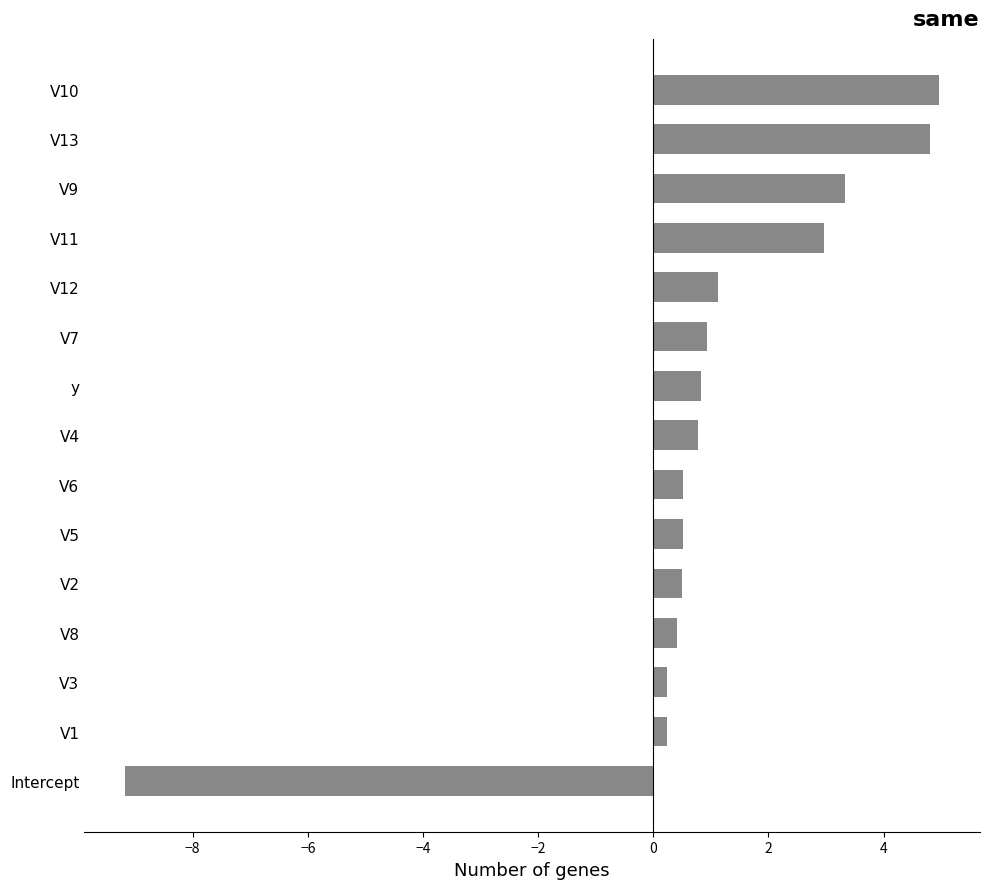

True or false: the data shows 0.4 at V8.

True